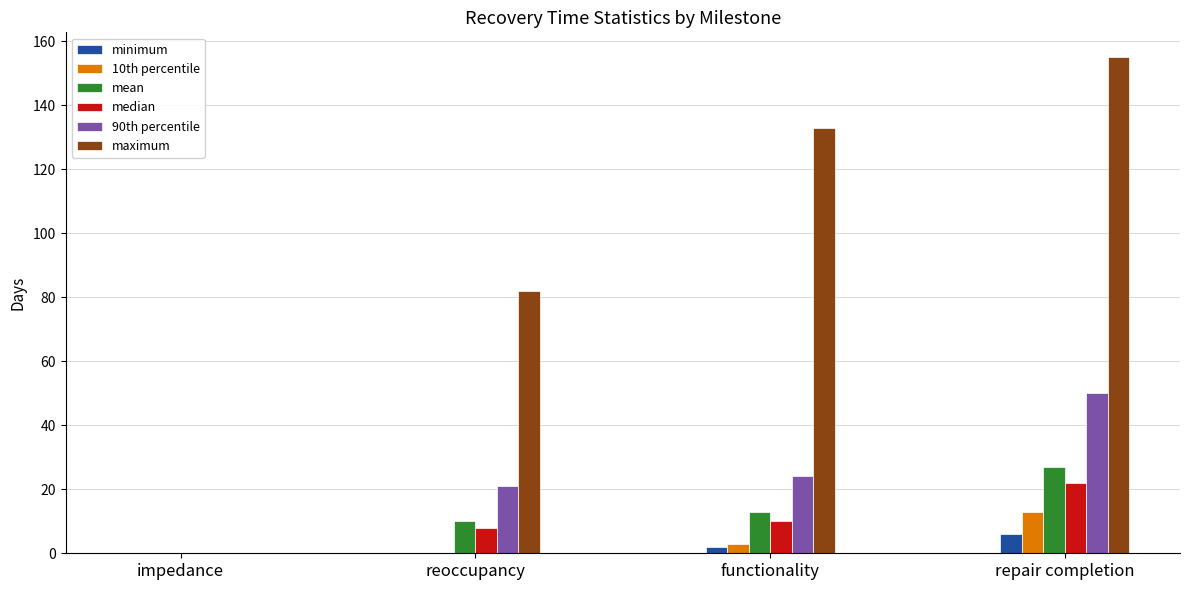

Between impedance and reoccupancy, which series saw the biggest shift?

maximum